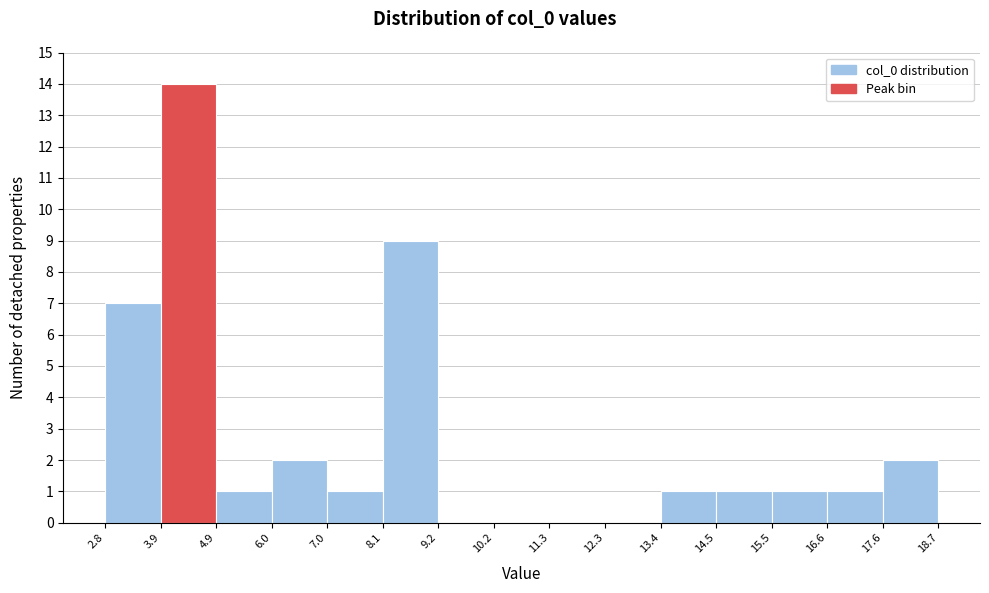

Which range on the x-axis has the tallest bar?

3.9 to 4.9